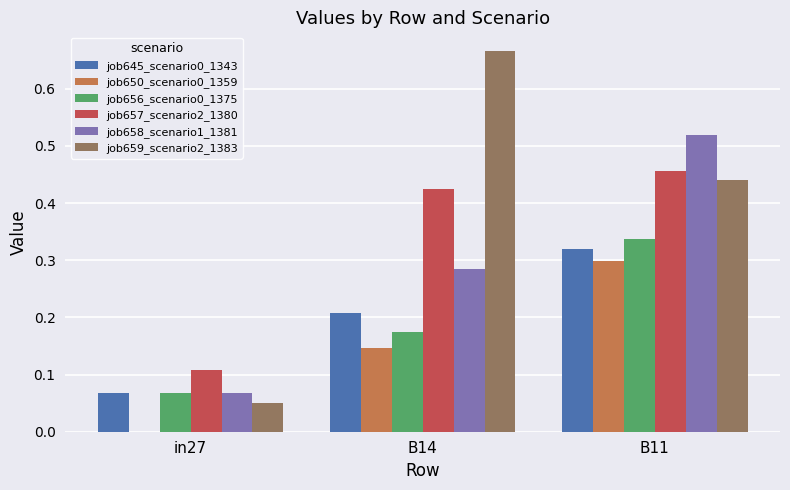

Which series has the largest range (max minus min)?

job659_scenario2_1383